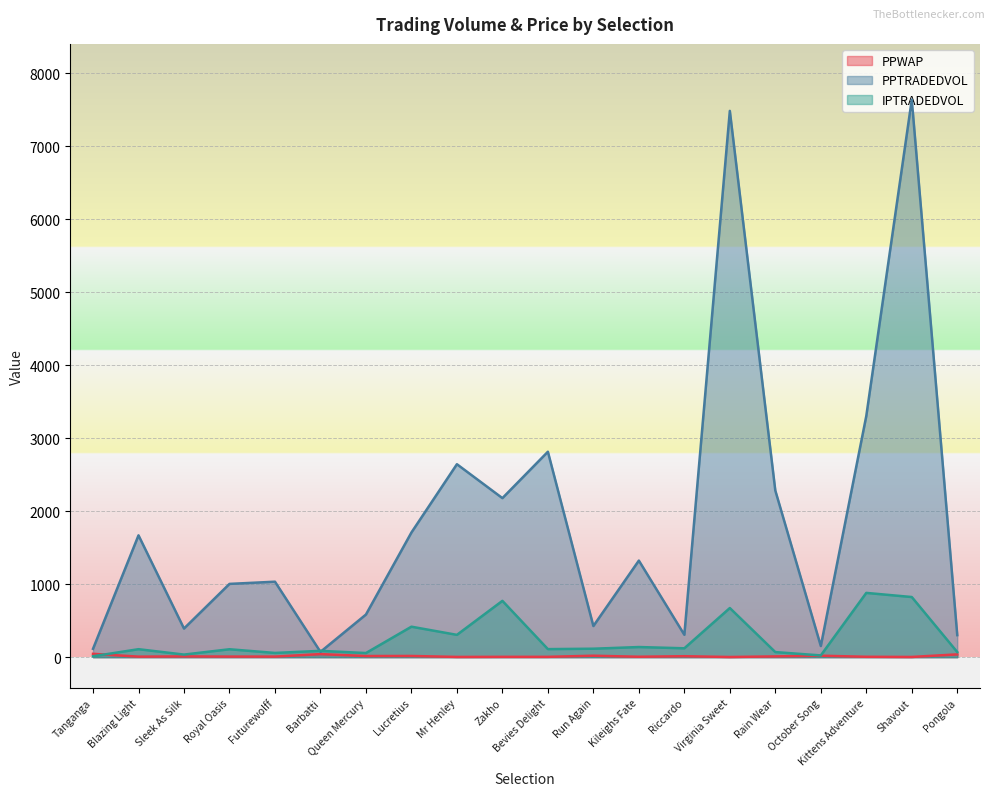

The value of IPTRADEDVOL at Kileighs Fate is 64.5. True or false?

False